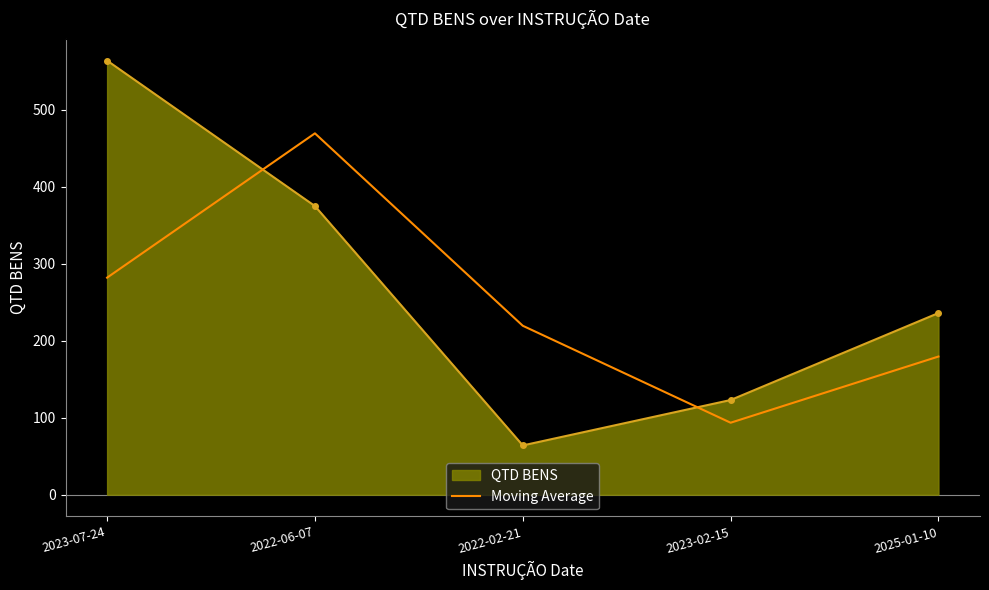

The QTD BENS series shows 202.0 at 2023-07-24. True or false?

False